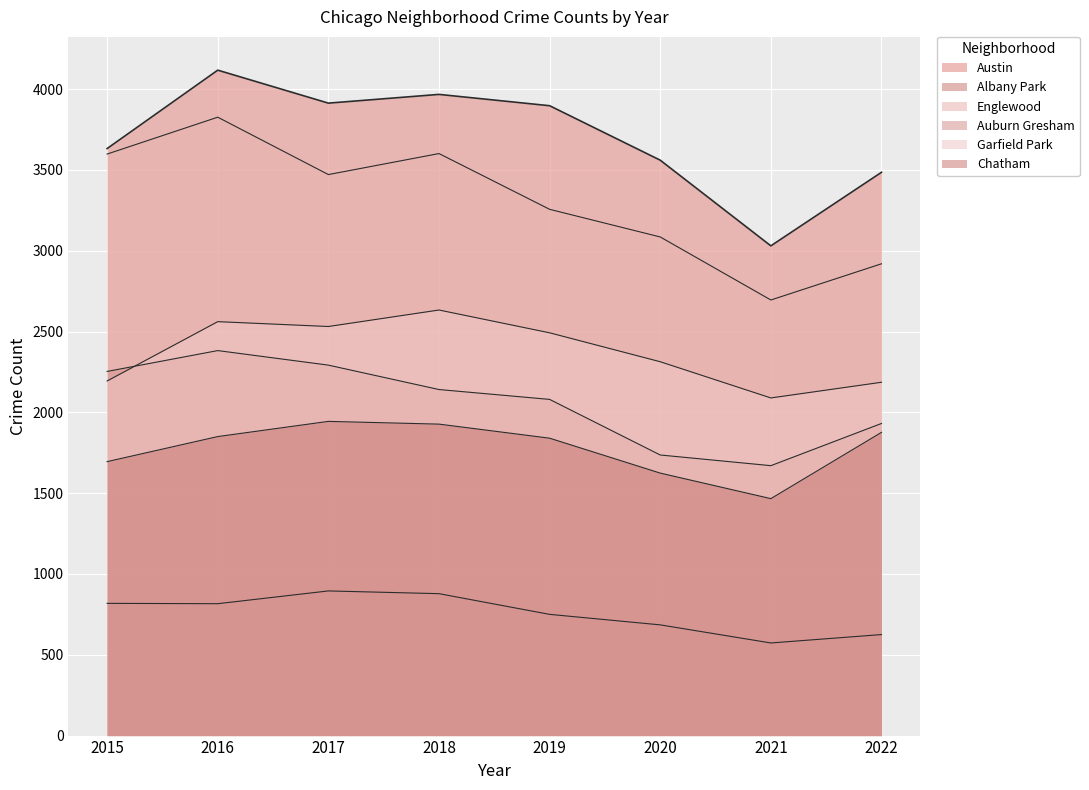

In Garfield Park, how many points are lower than both neighbors (excluding endpoints)?

2